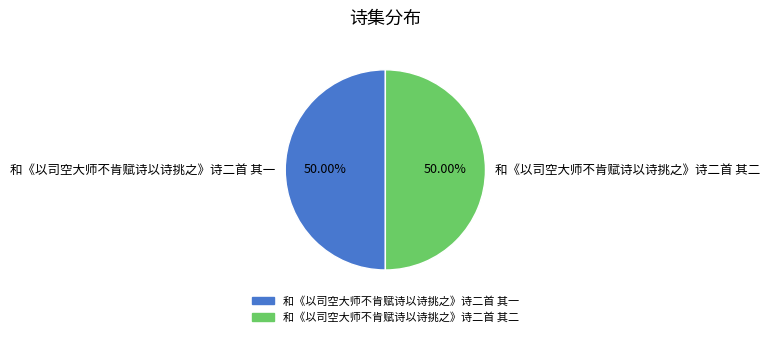

Approximately how many times larger is the value at 和《以司空大师不肯赋诗以诗挑之》诗二首 其一 compared to 和《以司空大师不肯赋诗以诗挑之》诗二首 其二?

1.0